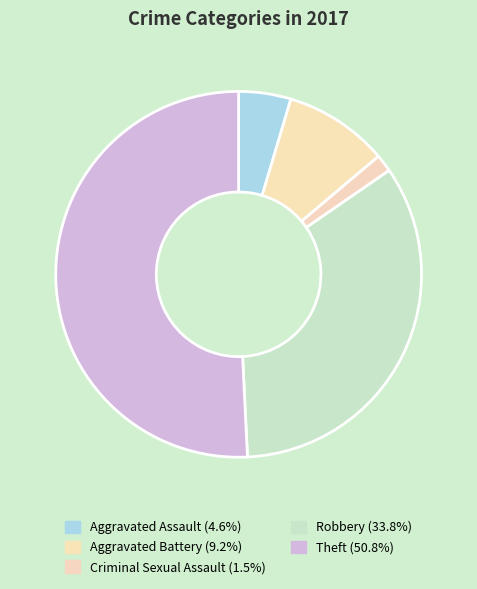

The Criminal Sexual Assault slice represents 2% of the pie. True or false?

True